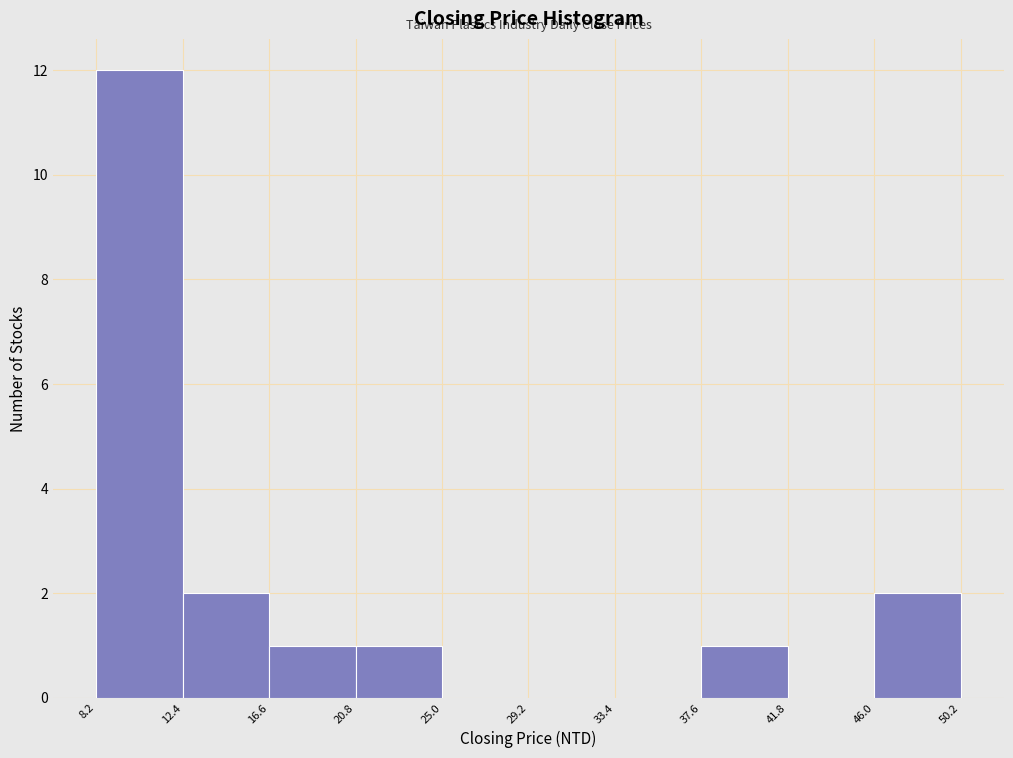

Reading left to right, transcribe this chart: for each bar, give the range it covers on the x-axis and its height. The values are not printed on the chart, so give them approximately, as read against the axis.

8.2 to 12.4: 12
12.4 to 16.6: 2
16.6 to 20.8: 1
20.8 to 25.0: 1
25.0 to 29.2: 0
29.2 to 33.4: 0
33.4 to 37.6: 0
37.6 to 41.8: 1
41.8 to 46.0: 0
46.0 to 50.2: 2